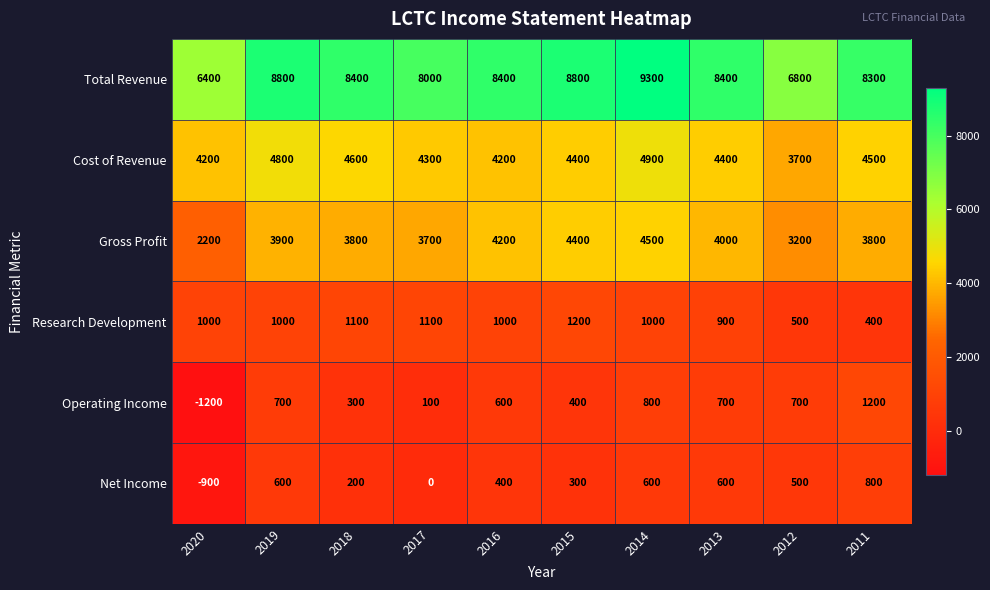

What is the sum of the Cost of Revenue values at 2016 and 2018?

8800